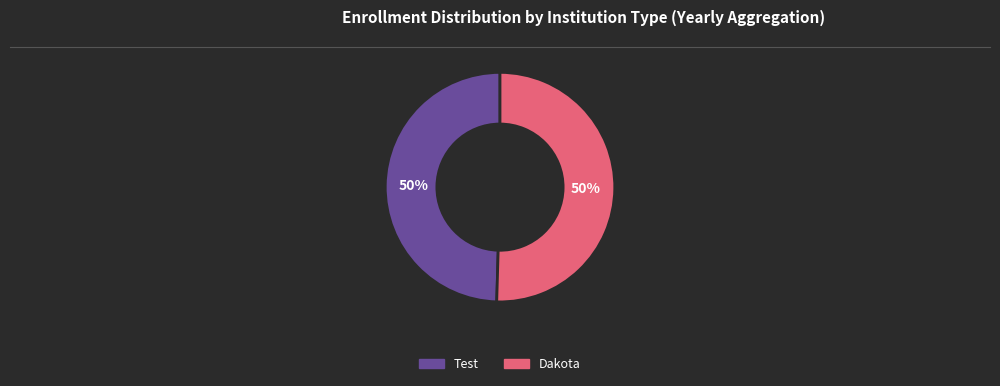

Combined, do Test and Dakota account for over 50%?

Yes